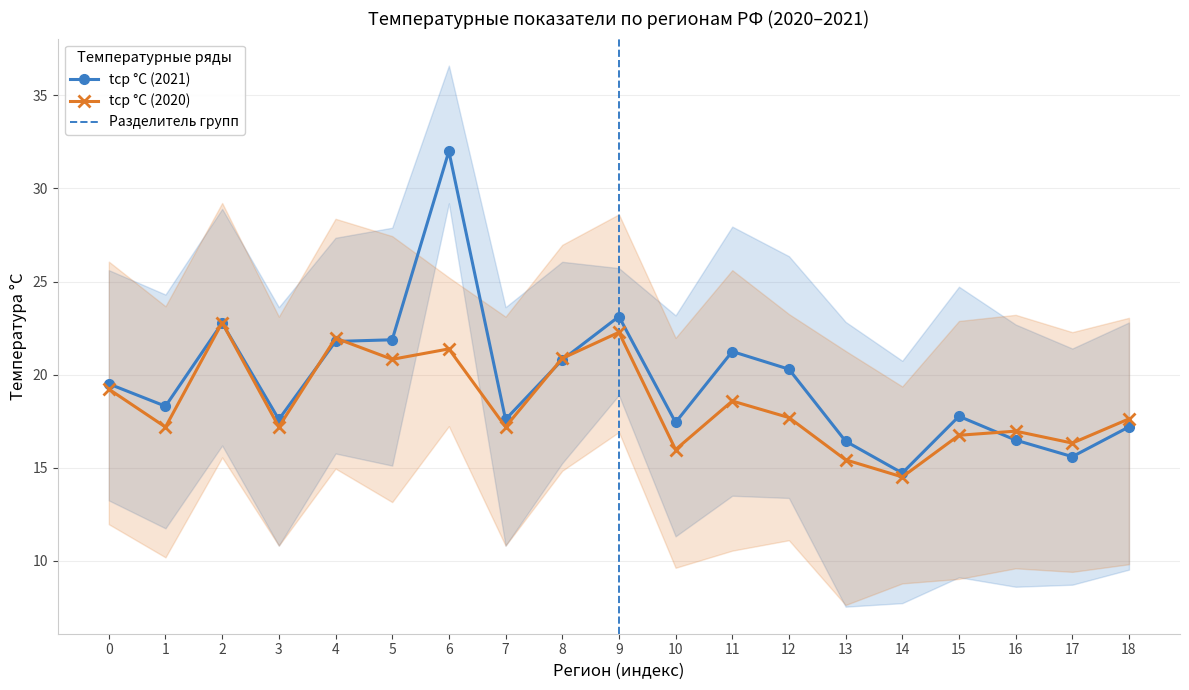

Reading left to right, list all the values displayed in this chart.

tмакс °C (2021): 25.6	24.3	28.9	23.6	27.4	27.9	36.6	23.6	26.1	25.7	23.2	27.9	26.4	22.8	20.7	24.7	22.7	21.4	22.8
tмин °C (2021): 13.2	11.7	16.2	10.8	15.8	15.1	29.2	10.8	15.2	18.9	11.3	13.5	13.4	7.5	7.7	9.1	8.6	8.7	9.5
tср °C (2021): 19.5	18.3	22.8	17.6	21.8	21.9	32.0	17.6	20.8	23.1	17.4	21.2	20.3	16.4	14.7	17.8	16.5	15.6	17.2
tмакс °C (2020): 26.1	23.7	29.2	23.1	28.4	27.4	25.2	23.1	27.0	28.6	22.0	25.6	23.2	21.3	19.4	22.9	23.2	22.3	23.1
tмин °C (2020): 12.0	10.2	15.6	10.8	14.9	13.2	17.2	10.8	14.8	16.9	9.6	10.5	11.1	7.6	8.8	9.0	9.6	9.4	9.8
tср °C (2020): 19.2	17.2	22.8	17.2	22.0	20.8	21.4	17.2	20.9	22.3	16.0	18.6	17.7	15.4	14.5	16.7	17.0	16.3	17.6